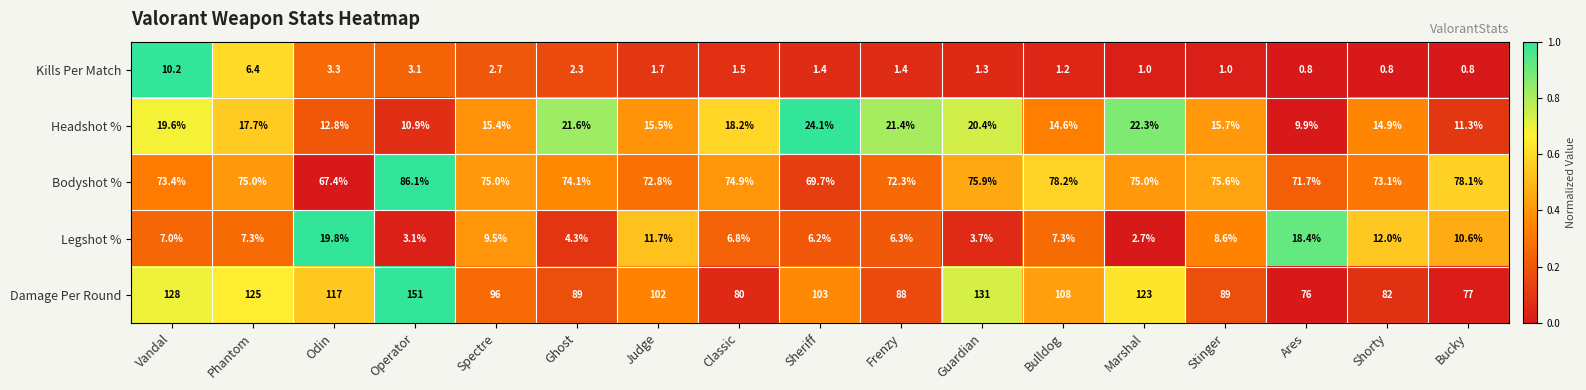

How many values in the Kills Per Match series are below 1?

3